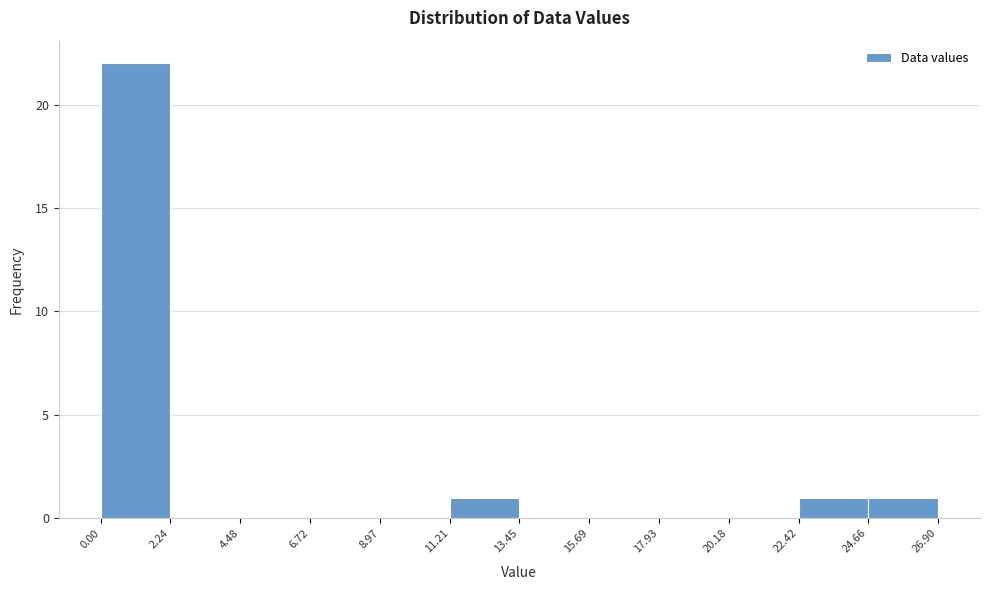

Reading left to right, list every bar in this chart as the range it spans on the x-axis followed by its height. The values are not printed on the chart, so give them approximately, as read against the axis.

0.00 to 2.24: 22
2.24 to 4.48: 0
4.48 to 6.72: 0
6.72 to 8.97: 0
8.97 to 11.21: 0
11.21 to 13.45: 1
13.45 to 15.69: 0
15.69 to 17.93: 0
17.93 to 20.18: 0
20.18 to 22.42: 0
22.42 to 24.66: 1
24.66 to 26.90: 1